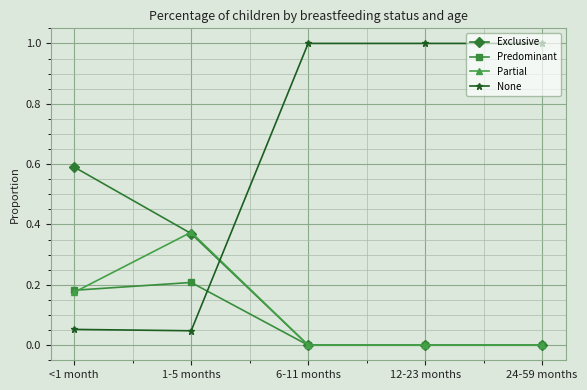

The Predominant series shows 0.0 at 6-11 months. True or false?

True